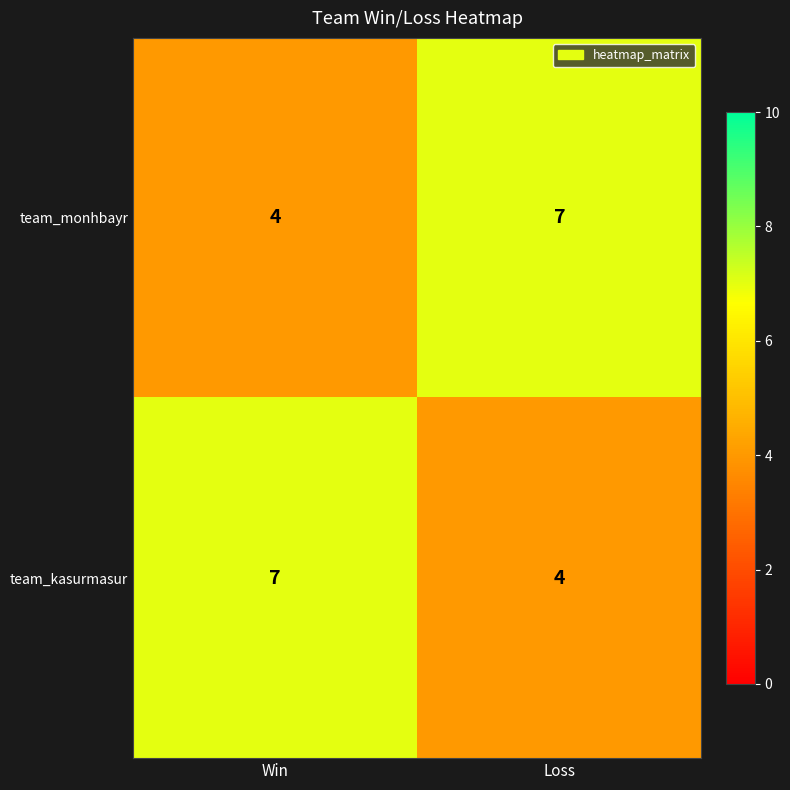

Reading left to right, what are all the values shown in this chart?

team_monhbayr: Win=4	Loss=7
team_kasurmasur: Win=7	Loss=4